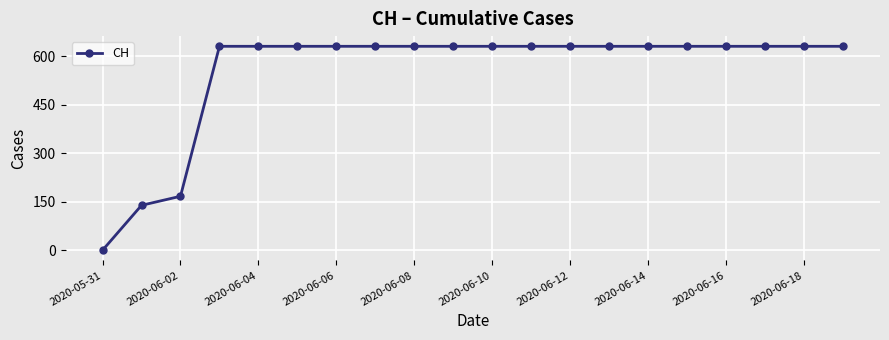

What is the difference between the second highest and second lowest values?

492